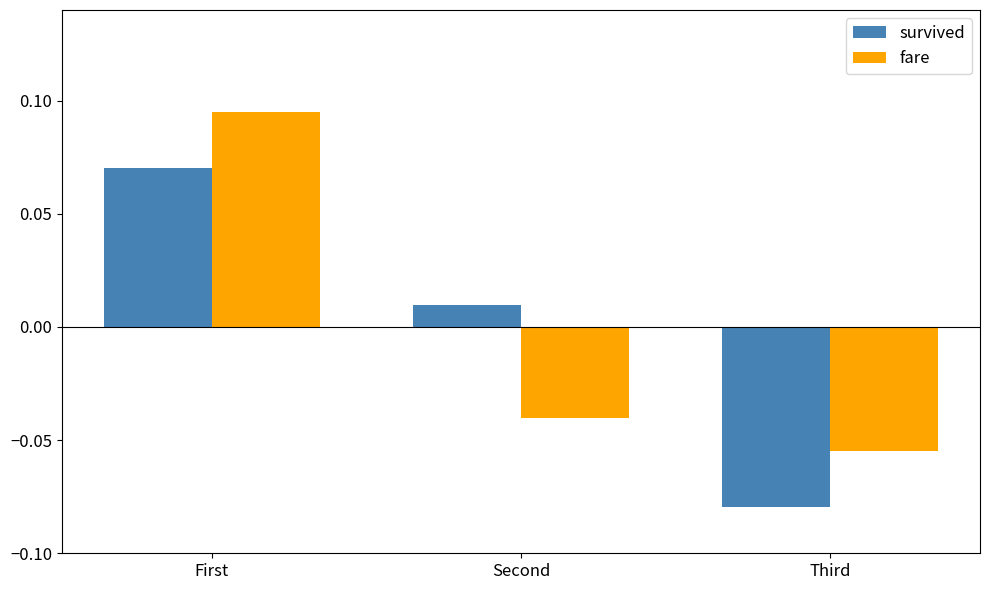

What is the label of the 1st bar from the right?

Third